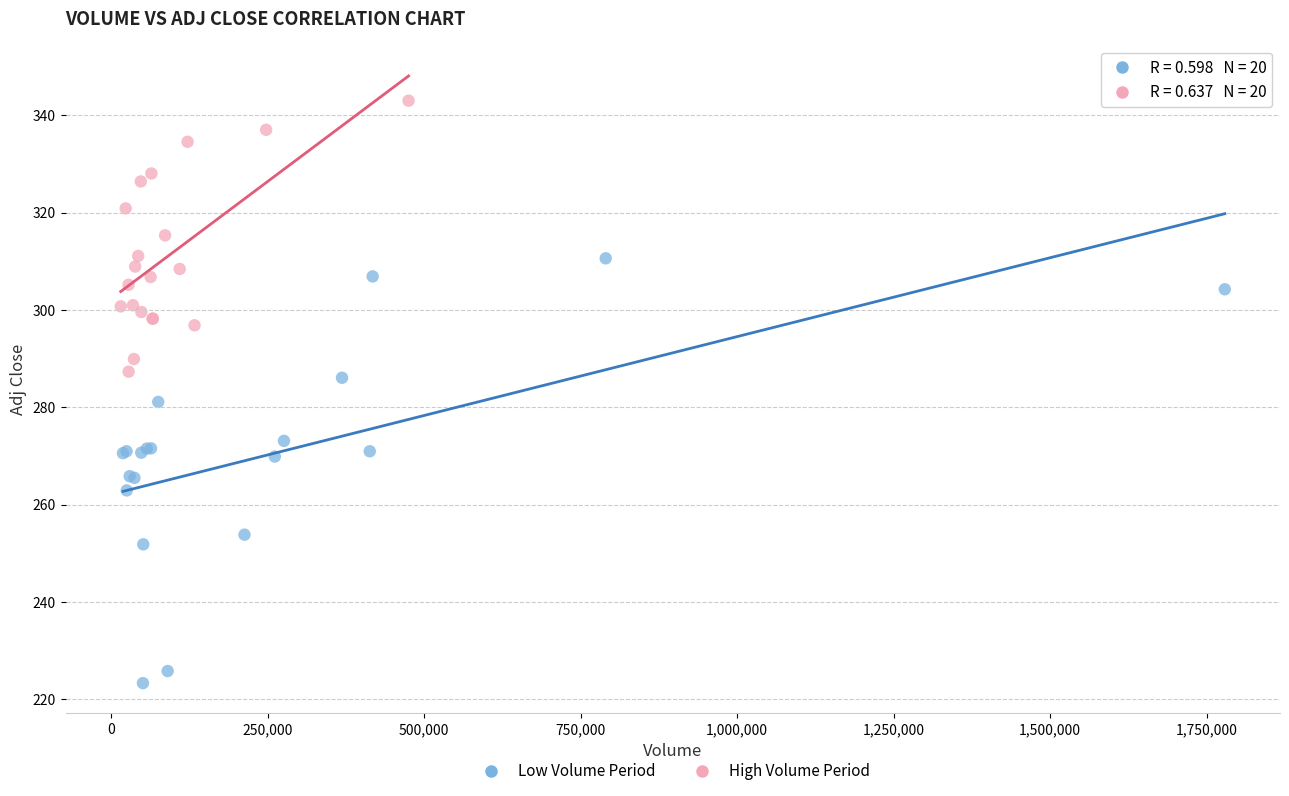

Which series has the widest spread of Y values?

Low Volume Period